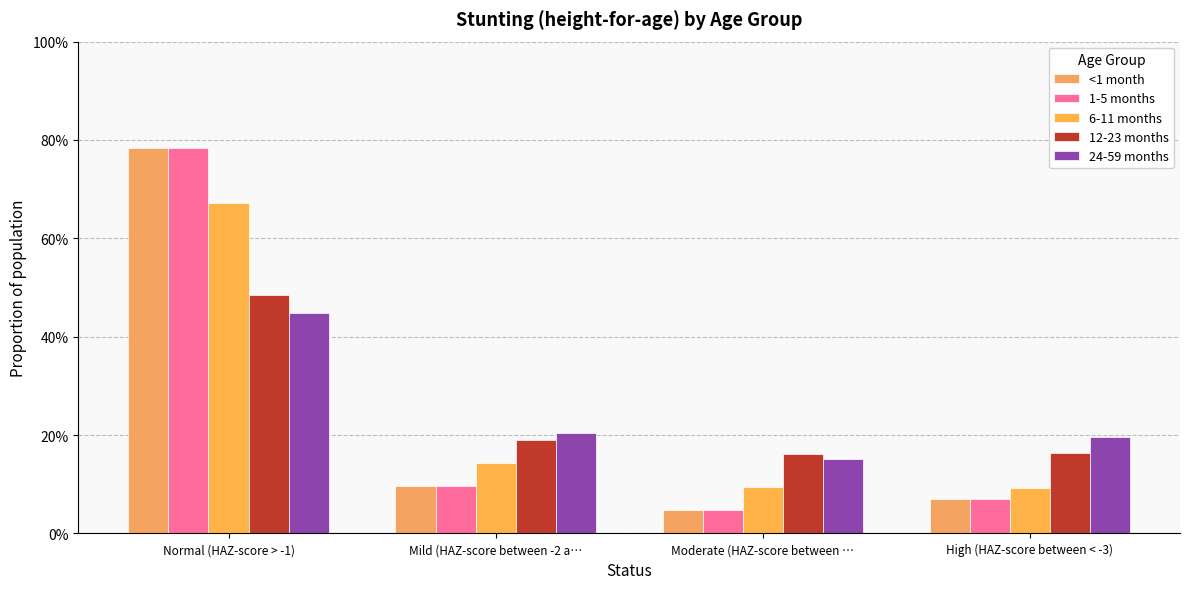

What is the total value across all series at Moderate (HAZ-score between …?

0.5